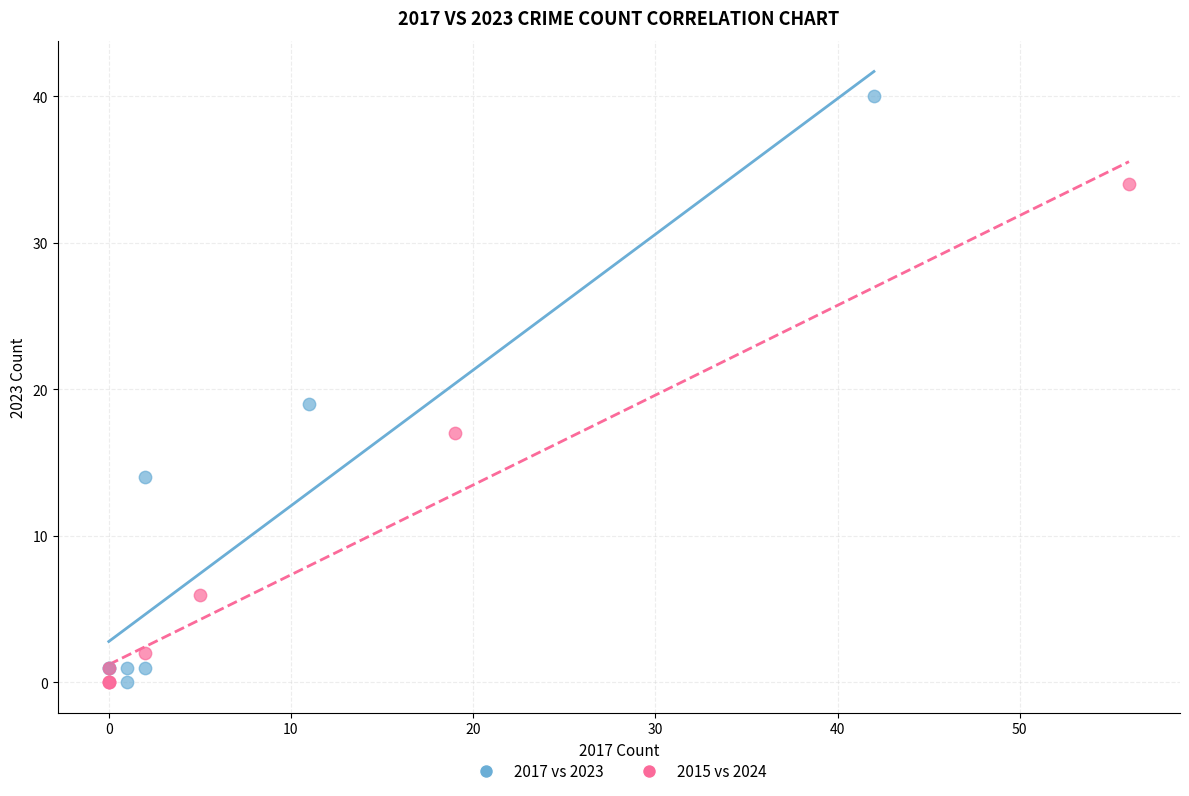

Which series has the widest spread of Y values?

2017 vs 2023